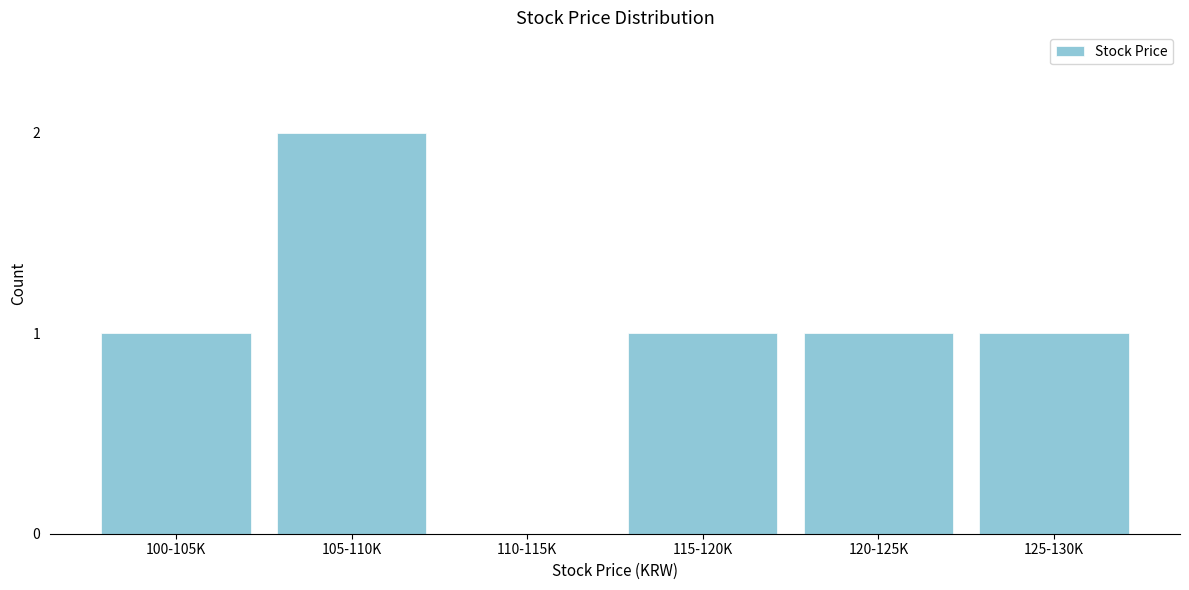

Between 110-115K and 100-105K, which is larger?

100-105K